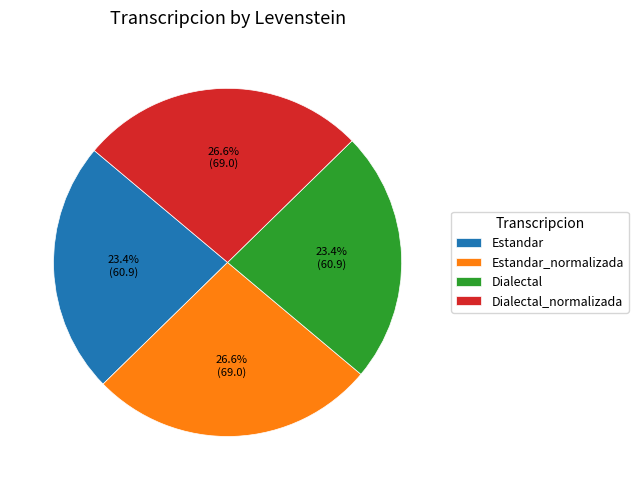

To the nearest percent, what is the difference between the Estandar and Estandar_normalizada slice percentages?

3%